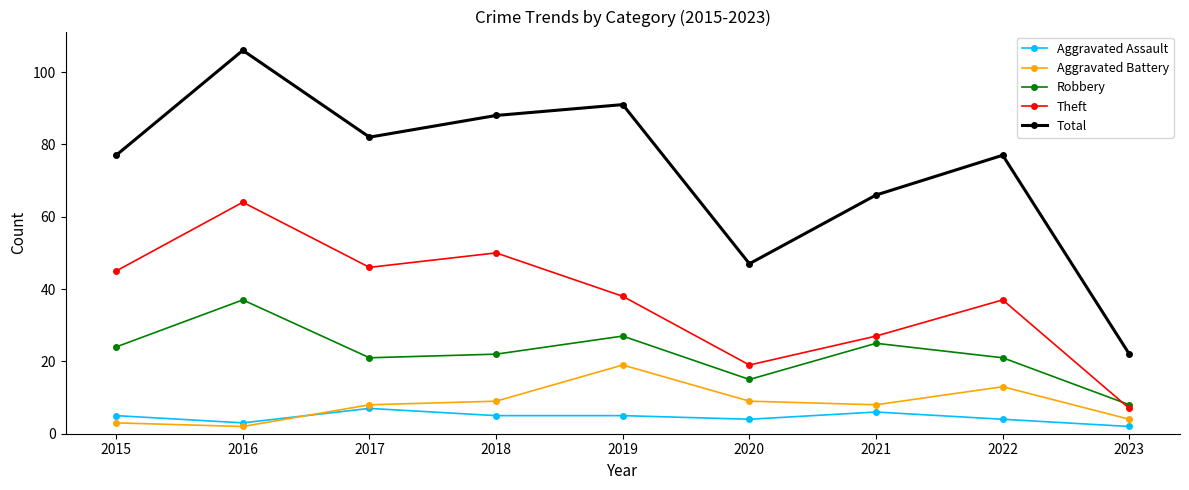

How many interior local peaks does the Robbery series have?

3